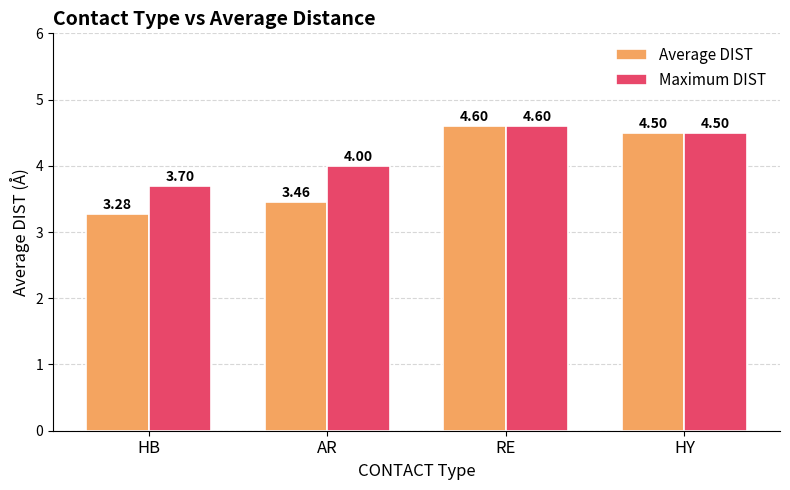

At which label does Average DIST first exceed 4?

RE